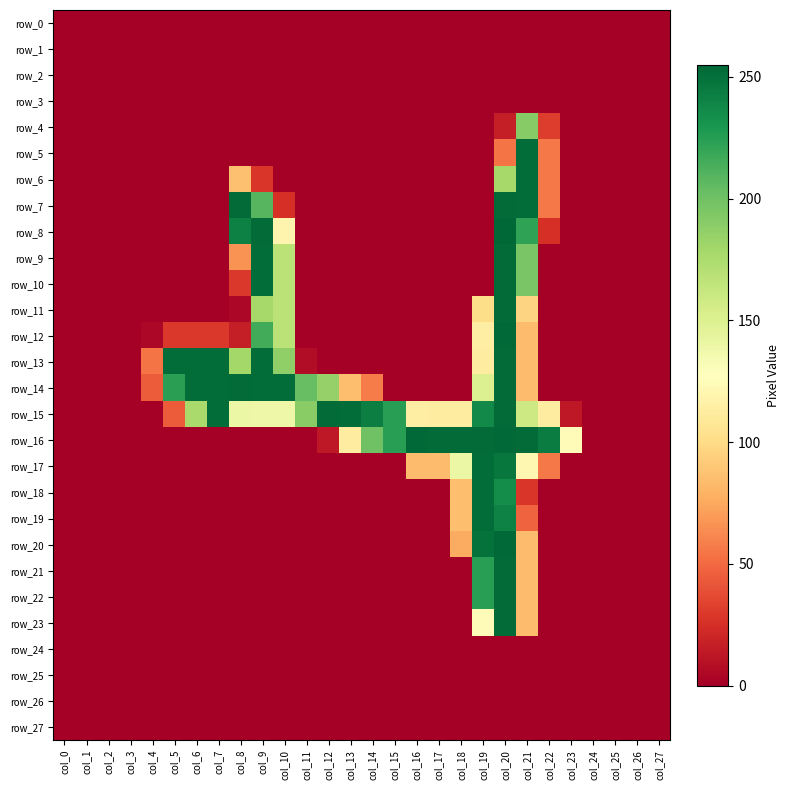

At which category is the sum across all series the highest?

col_20